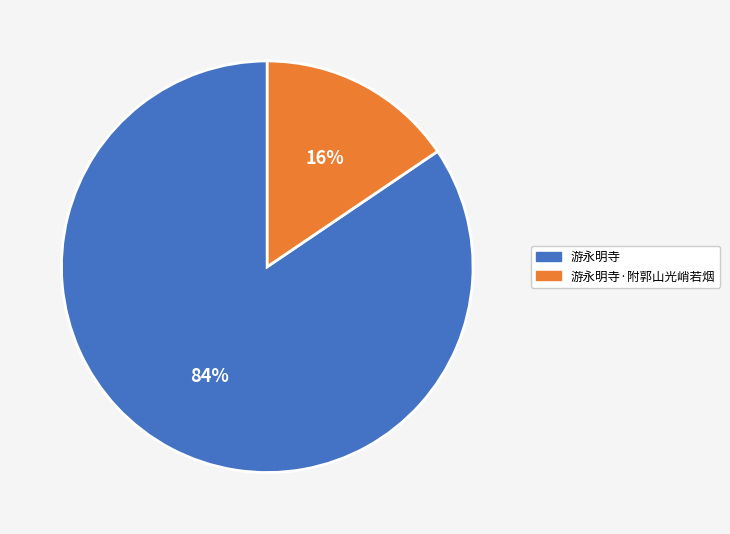

What is the ratio of the value at 游永明寺·附郭山光峭若烟 to the value at 游永明寺?

0.2